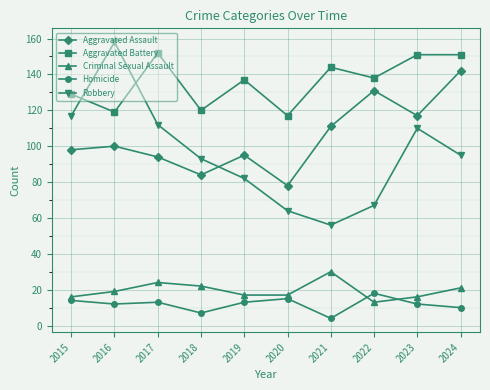

True or false: Homicide has a value of 14 at 2015.

True